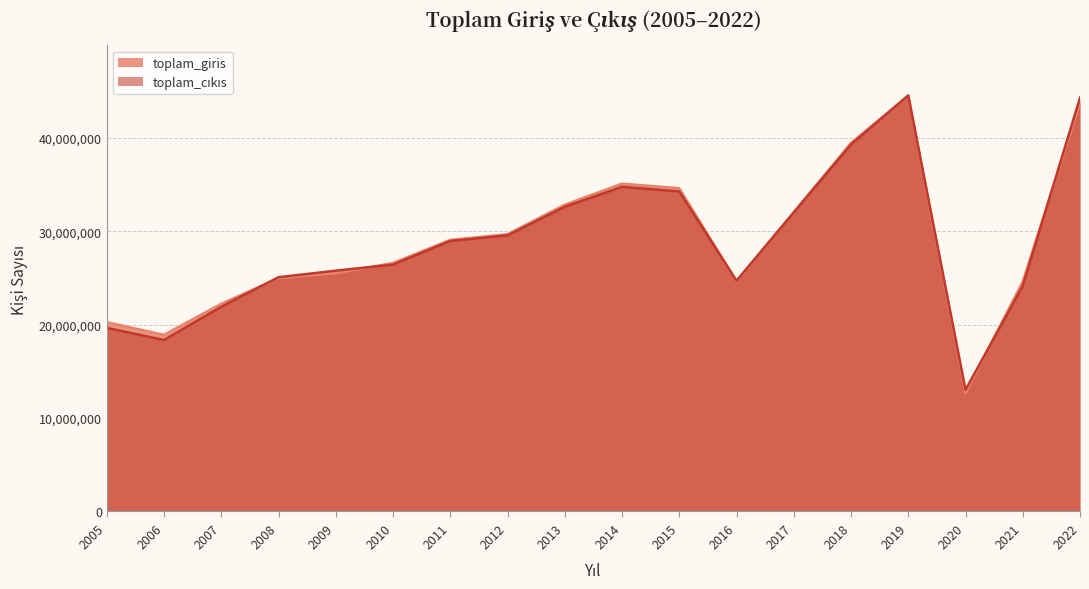

At how many categories does at least one series exceed 34464043?

5